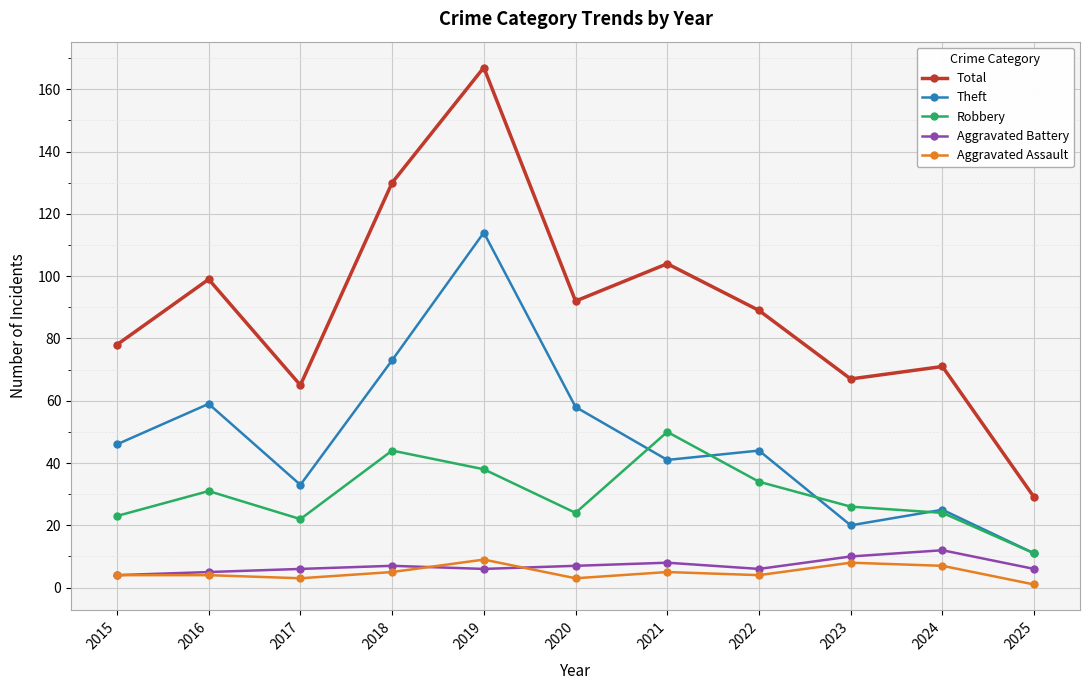

True or false: Aggravated Assault has more than 1 points higher than both neighbors.

True